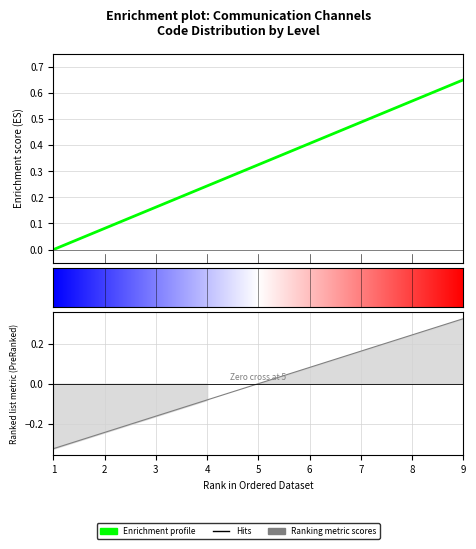

Reading left to right, list all the values displayed in this chart.

0.0	0.1	0.2	0.2	0.3	0.4	0.5	0.6	0.7